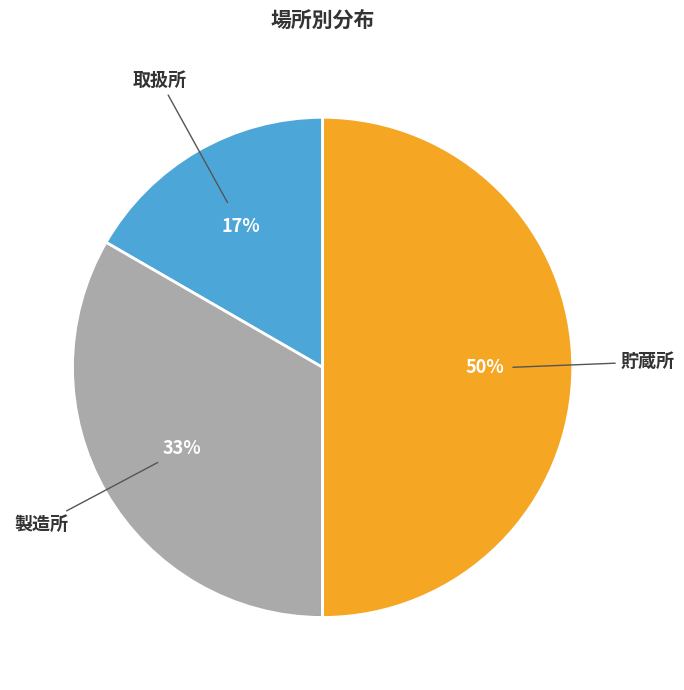

The 貯蔵所 slice represents 50% of the pie. True or false?

True